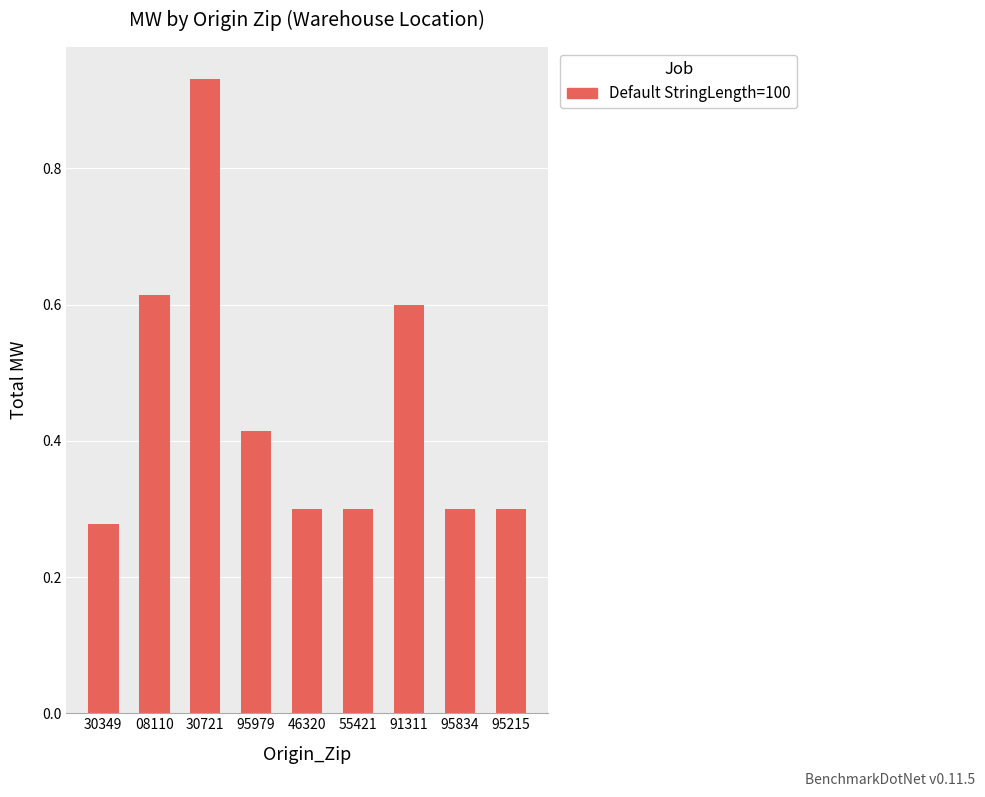

Between 91311 and 95834, which is larger?

91311